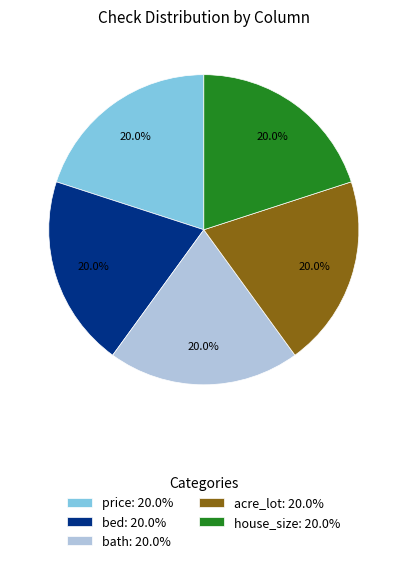

Combined, what portion of the pie is acre_lot: 20.0% and bed: 20.0%?

40.0%